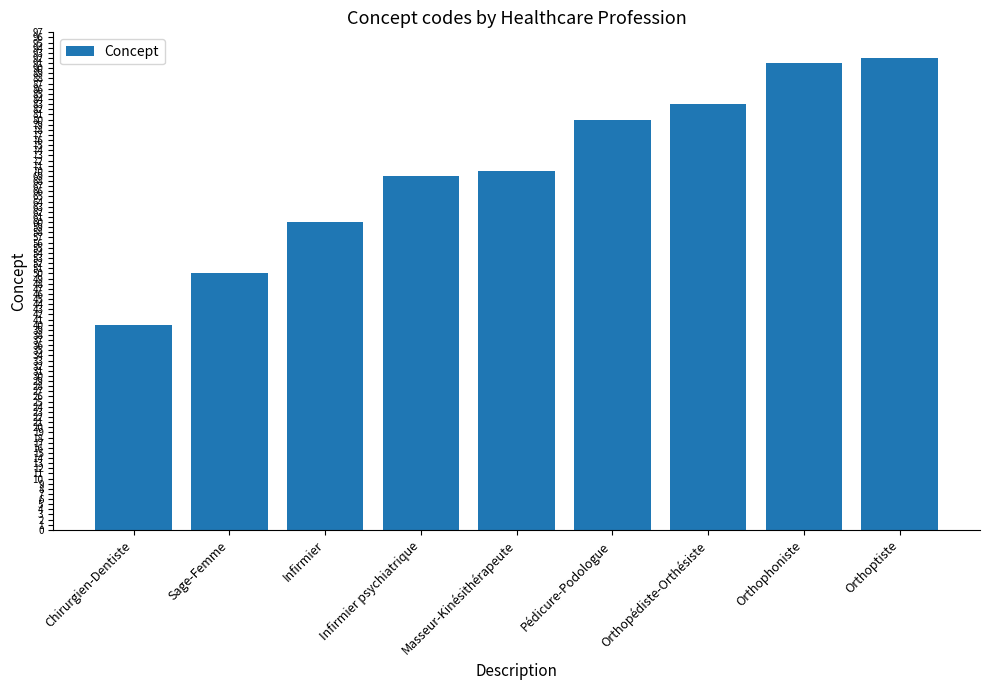

What is the approximate value at Orthoptiste?

92